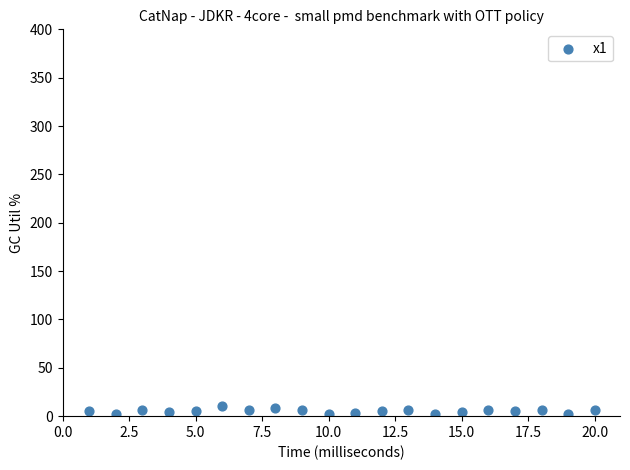

What is the range of X values (max minus min)?

19.0